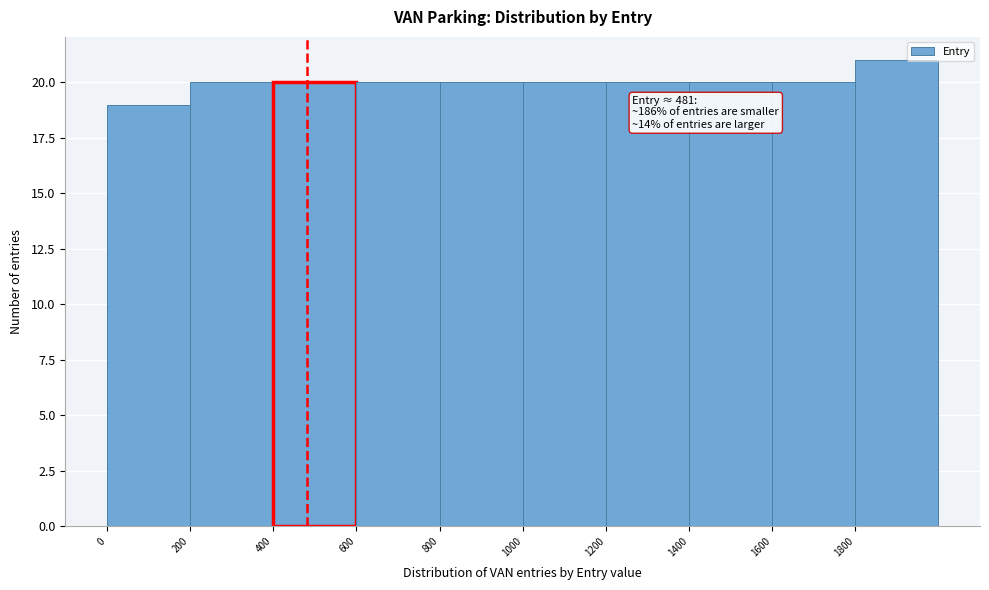

Which range on the x-axis has the tallest bar?

1800 to 2000